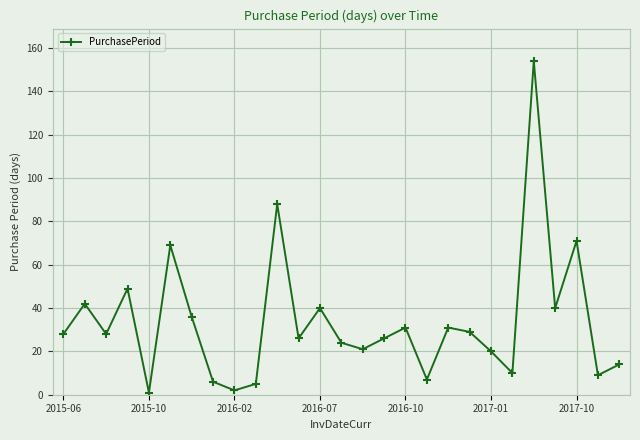

What is the difference between the maximum and second lowest values?

152